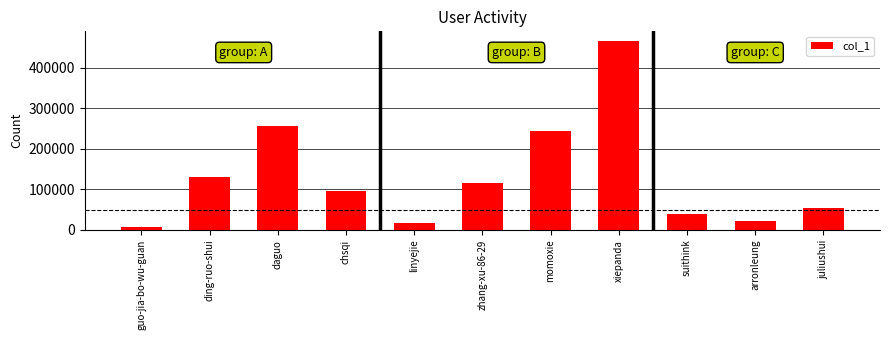

What is the label of the 6th bar from the right?

zhang-xu-86-29